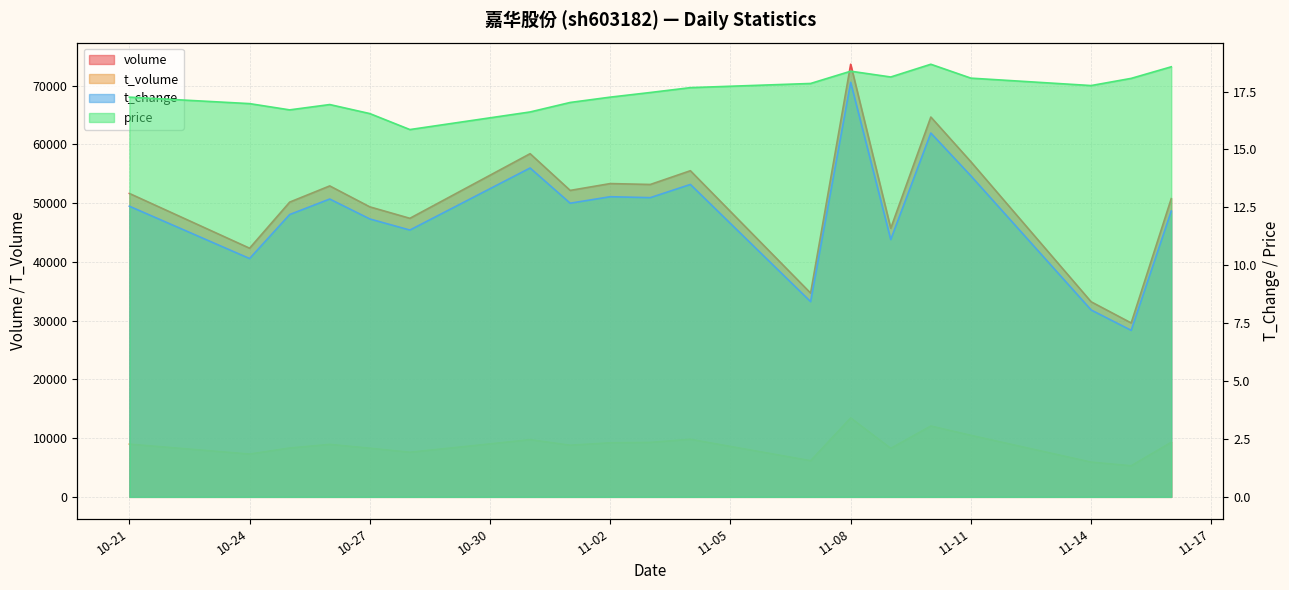

At which category does the chart reach its peak across all series?

11-08